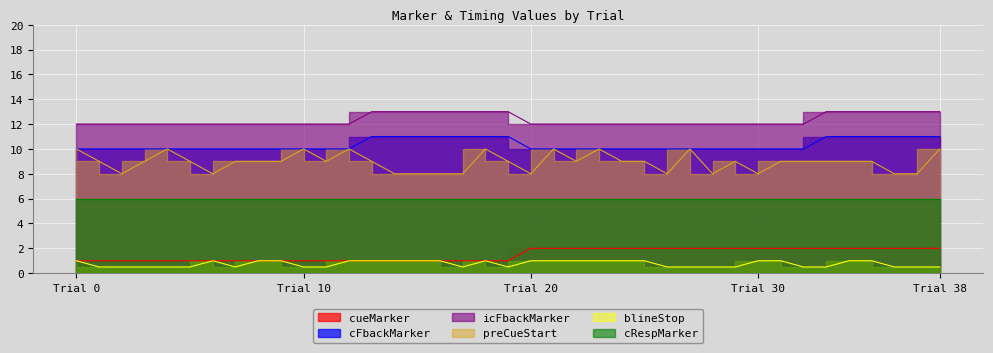

Which series has the largest range (max minus min)?

preCueStart